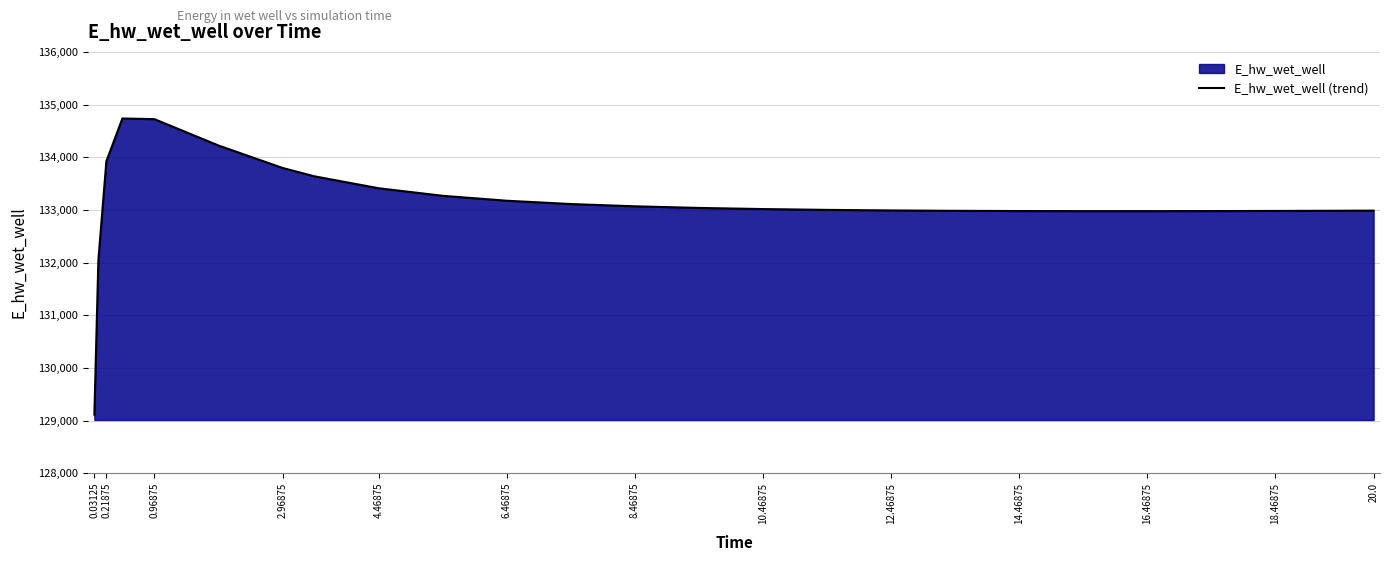

What is the greatest value displayed?

134735.7